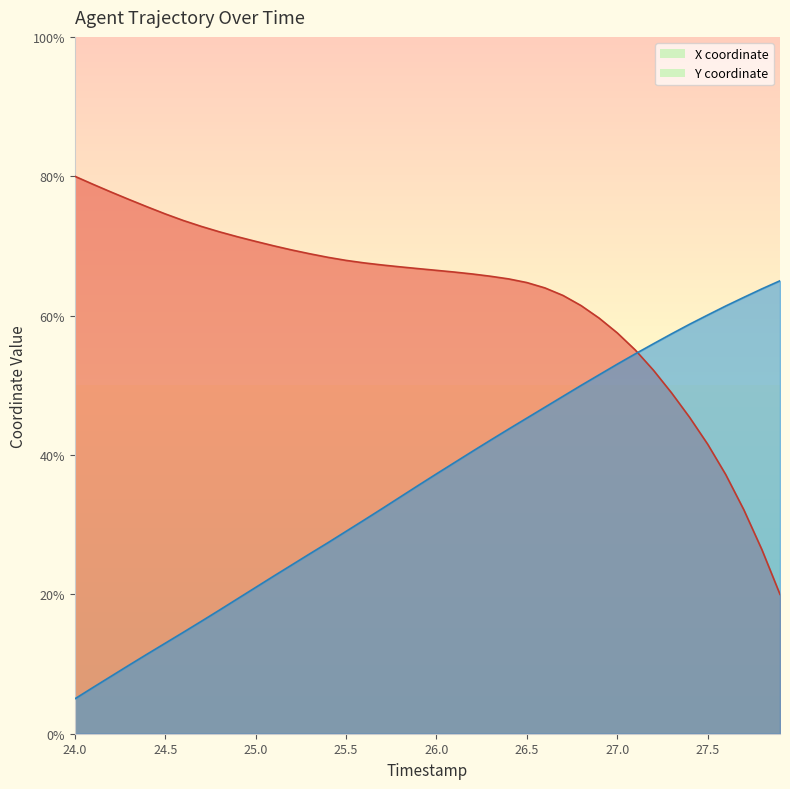

What is the value of the Y point at the 25th from the left?

43.7